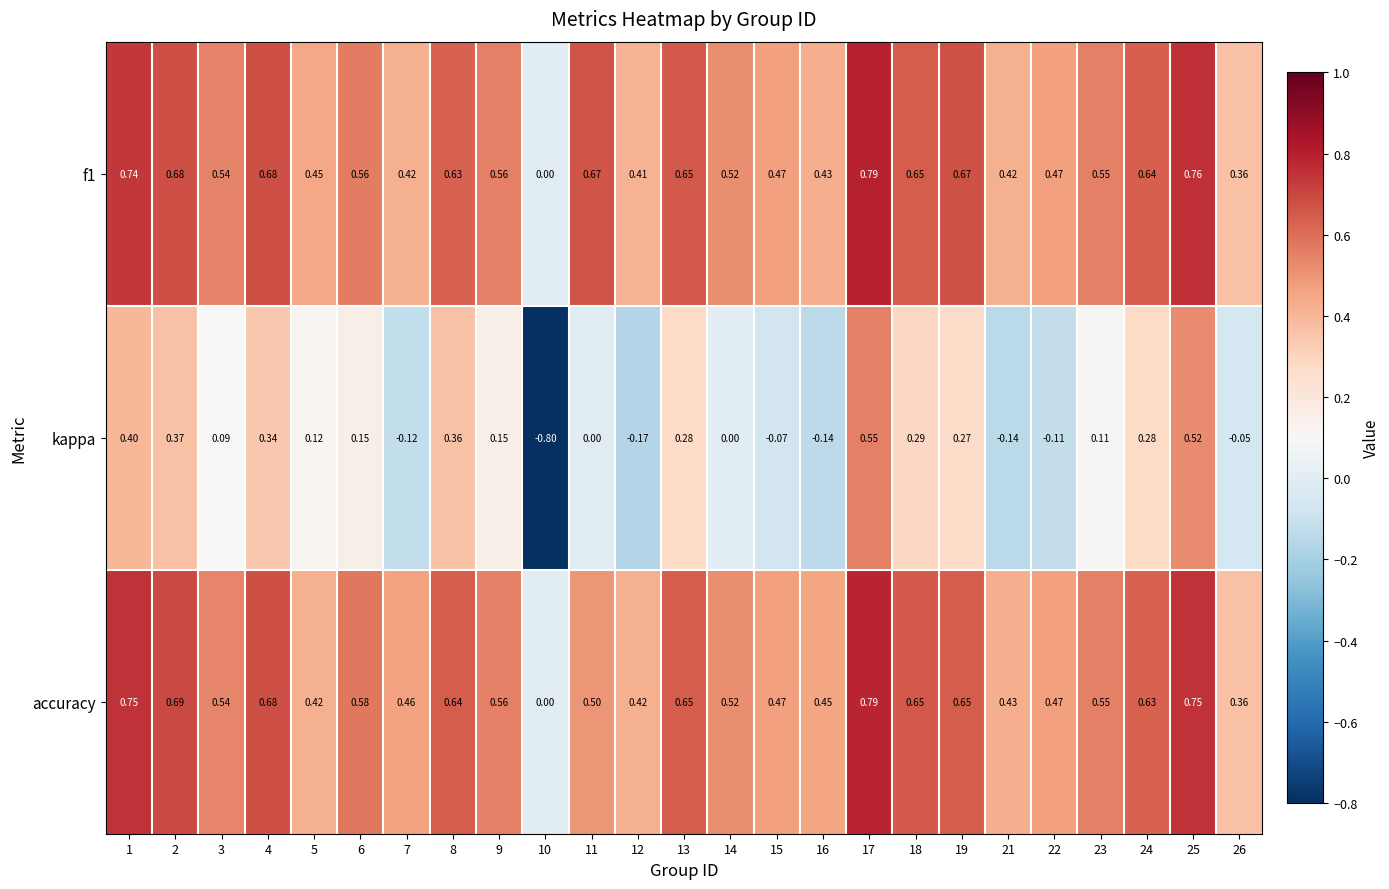

Which category has the lowest value across all series?

10